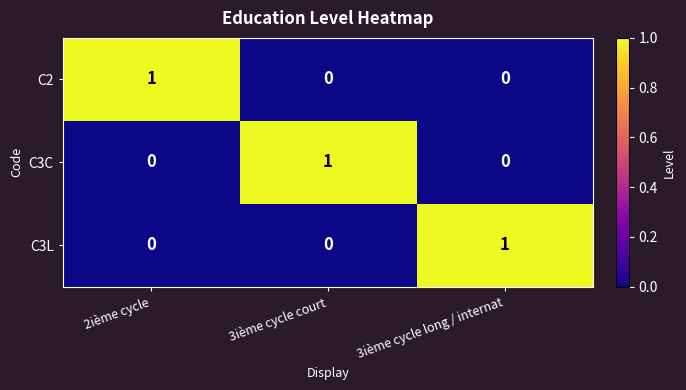

At how many categories does at least one series exceed 0?

3